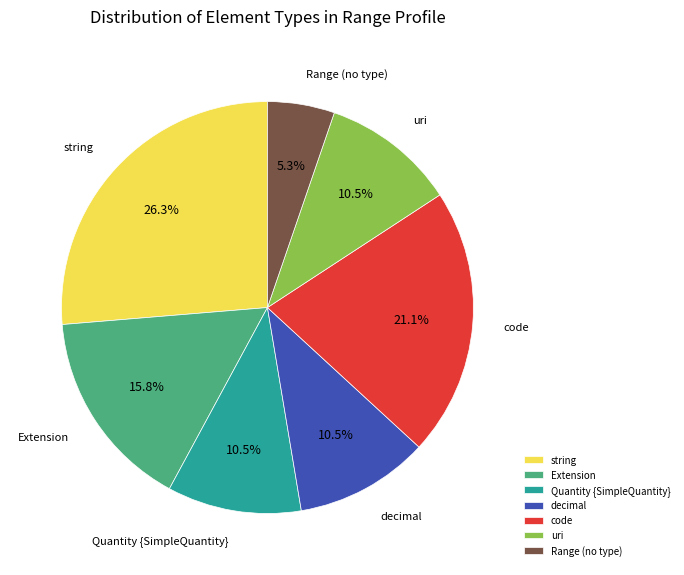

What is the total percentage of string and Extension?

42.1%